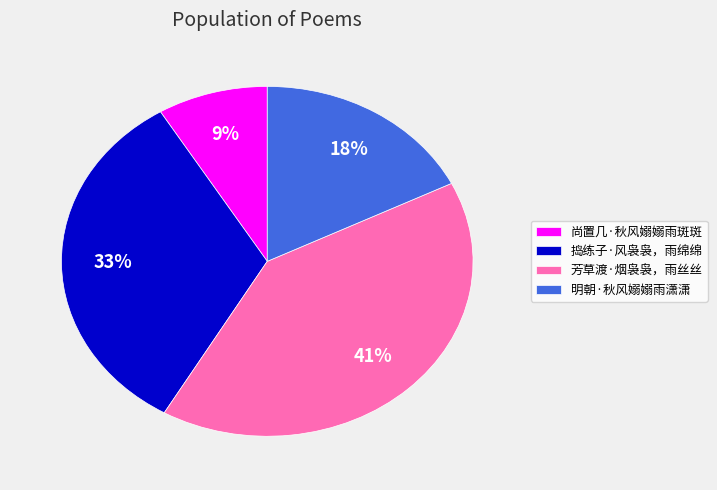

The 捣练子·风袅袅，雨绵绵 slice represents 33% of the pie. True or false?

True